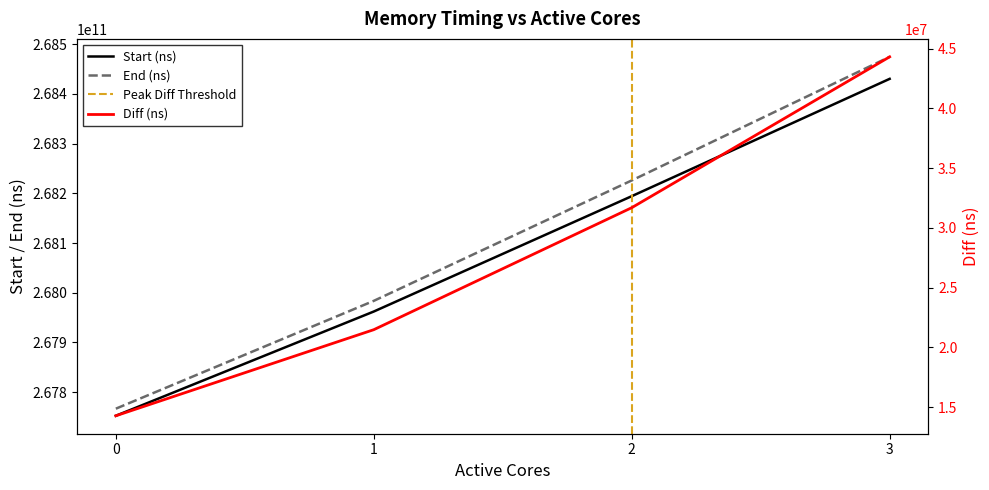

Count the Diff (ns) values in the range 21477206 to 44316918.

3